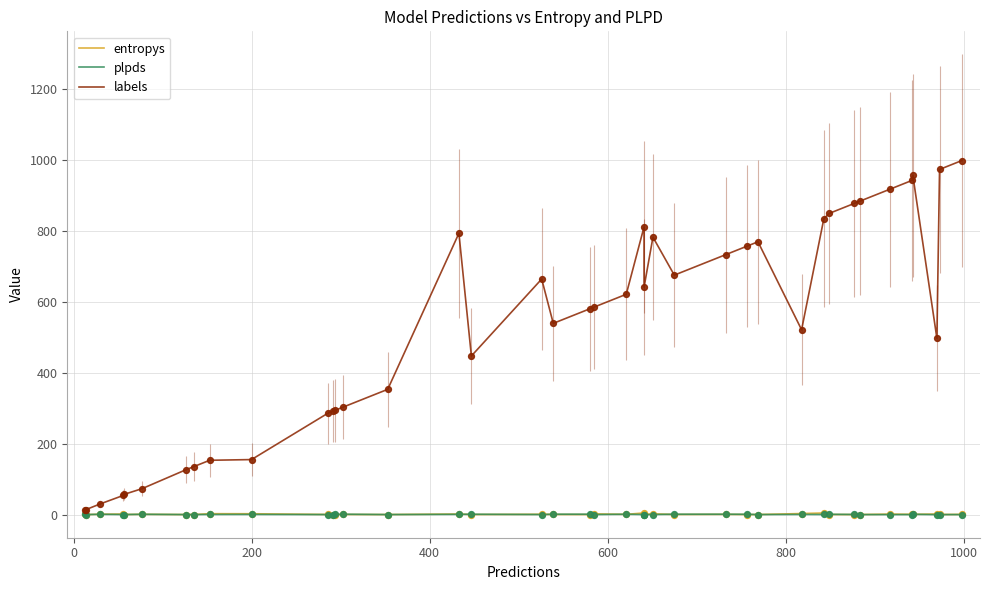

What are all the series names shown in the legend?

entropys, plpds, labels